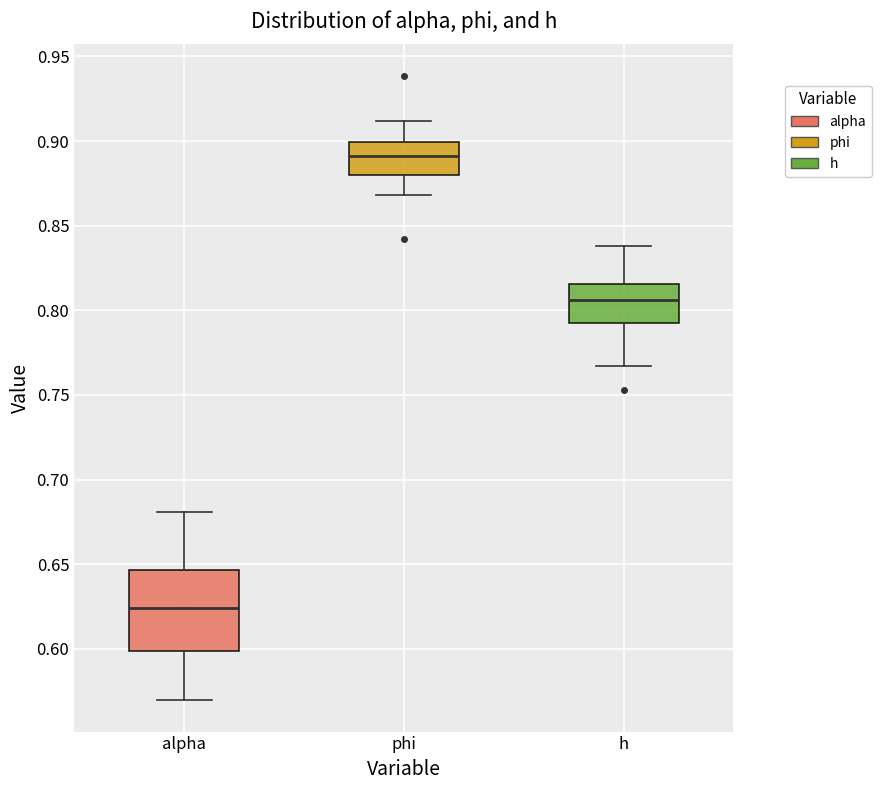

Reading left to right, read every box against the y-axis: the position of its median line, the range the box covers, and the ends of its whiskers. The values are not printed on the chart, so give them approximately, as read against the axis.

alpha: median 0.625, box 0.600 to 0.645, whiskers 0.570 to 0.680
phi: median 0.890, box 0.880 to 0.900, whiskers 0.870 to 0.910
h: median 0.805, box 0.790 to 0.815, whiskers 0.765 to 0.840